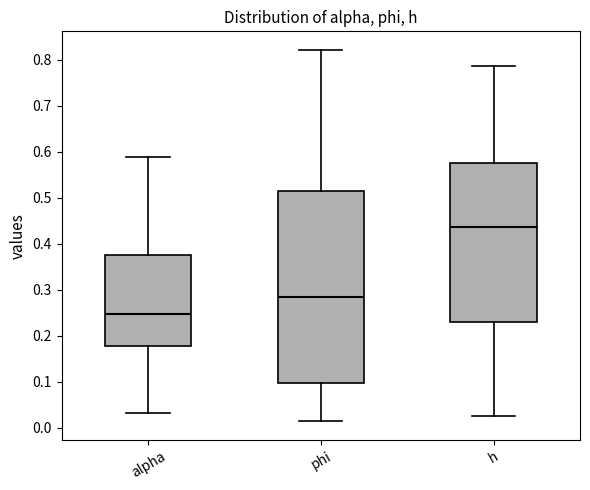

Which box has the lowest median line?

alpha